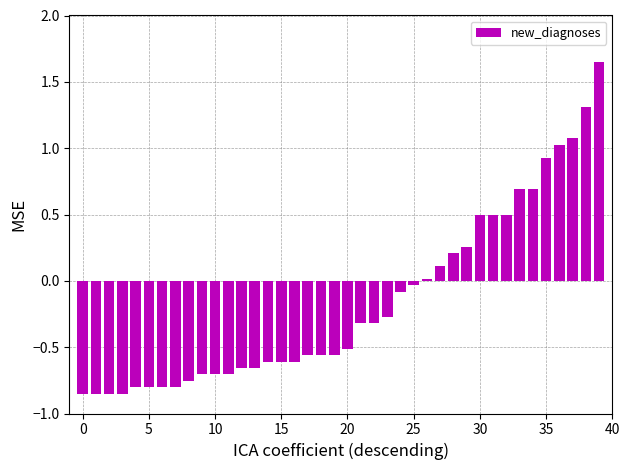

Are the bars horizontal?

No